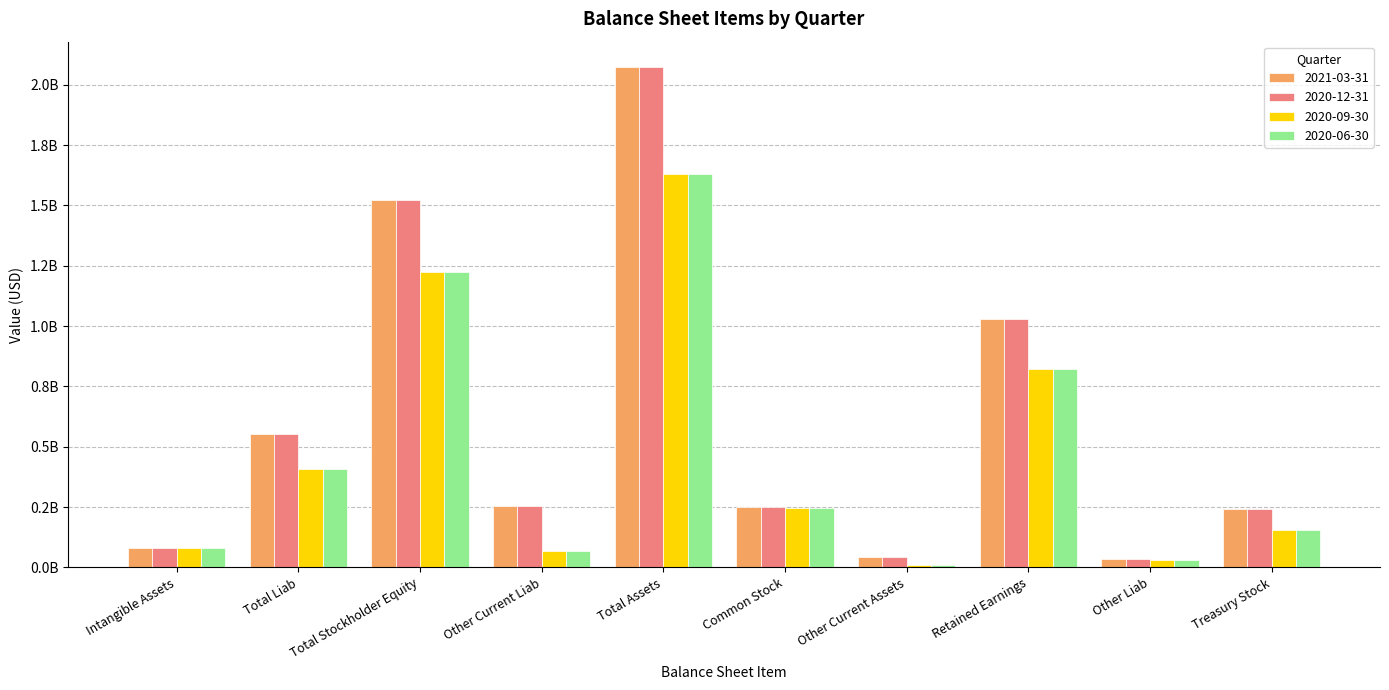

Where does the 2020-06-30 series first go above 244800000?

Total Liab